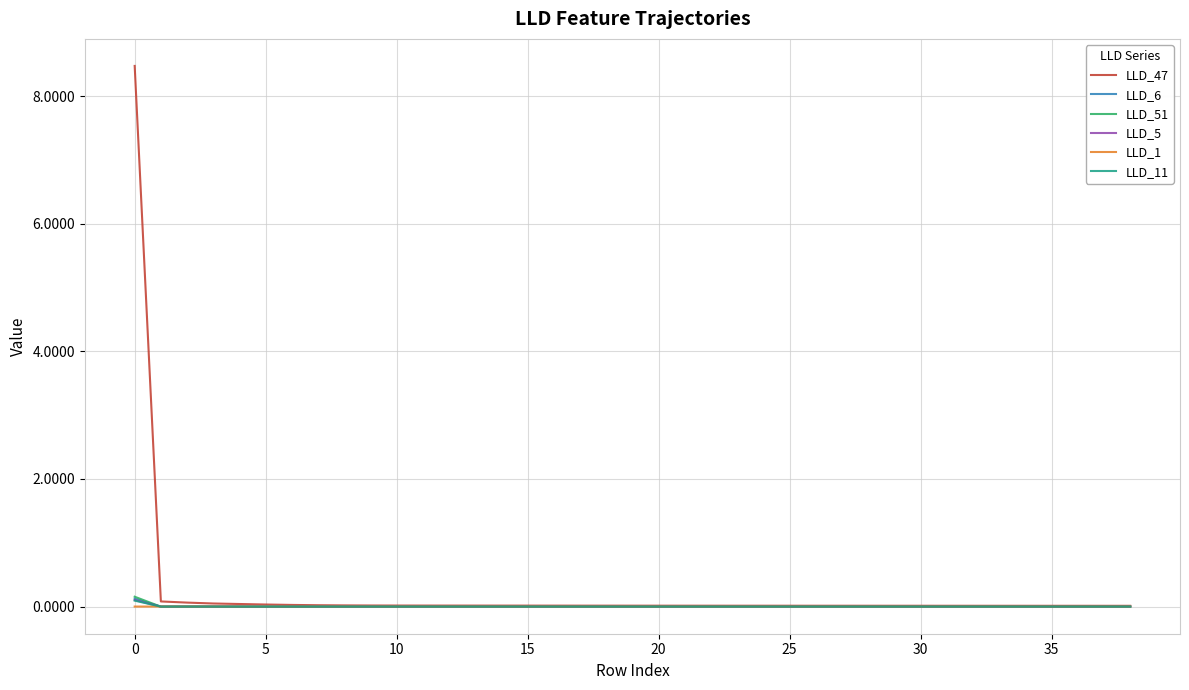

Which series has the largest range (max minus min)?

LLD_47